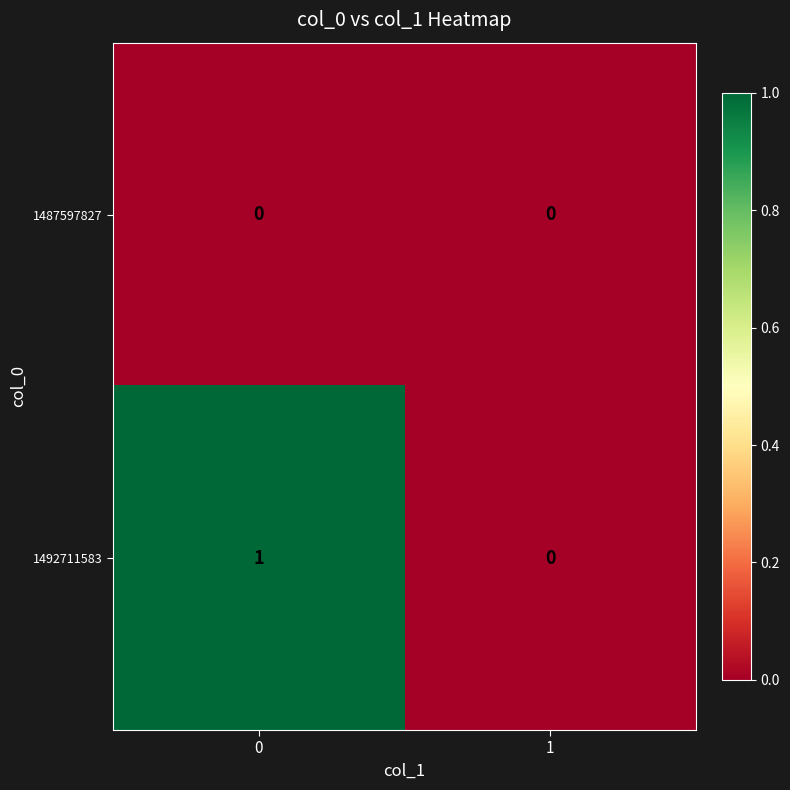

Is the value of 1487597827 at 1 greater than the value of 1492711583 at 0?

No